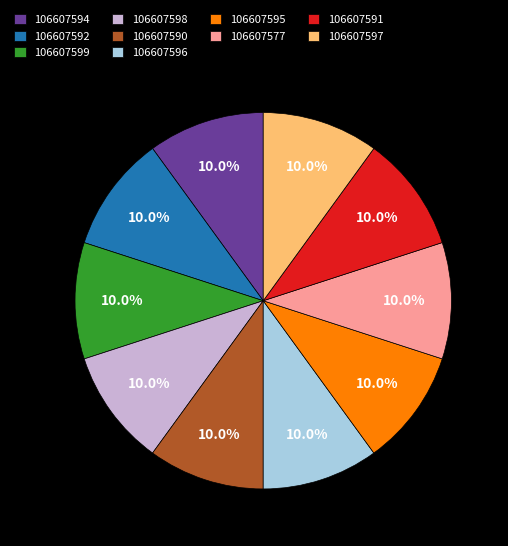

What percentage is NOT represented by 106607596?

90.0%